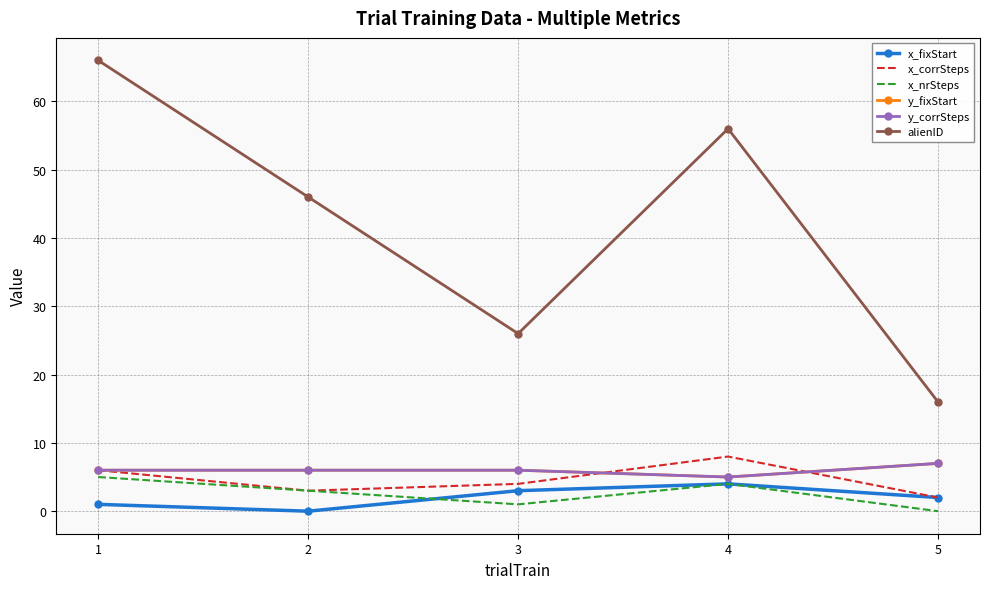

Reading left to right, extract all data points from this chart.

x_fixStart: 1=1	2=0	3=3	4=4	5=2
x_corrSteps: 1=6	2=3	3=4	4=8	5=2
x_nrSteps: 1=5	2=3	3=1	4=4	5=0
y_fixStart: 1=6	2=6	3=6	4=5	5=7
y_corrSteps: 1=6	2=6	3=6	4=5	5=7
alienID: 1=66	2=46	3=26	4=56	5=16